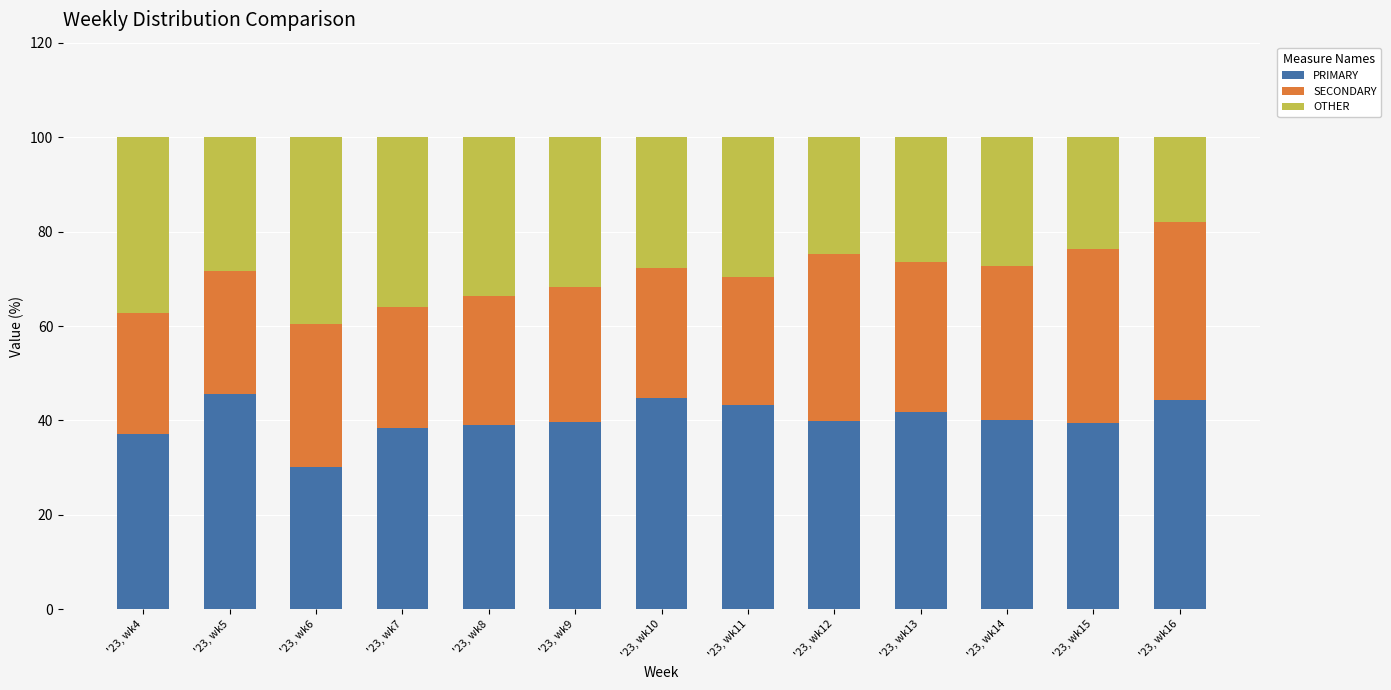

What is the total value across all series at '23, wk13?

100.0